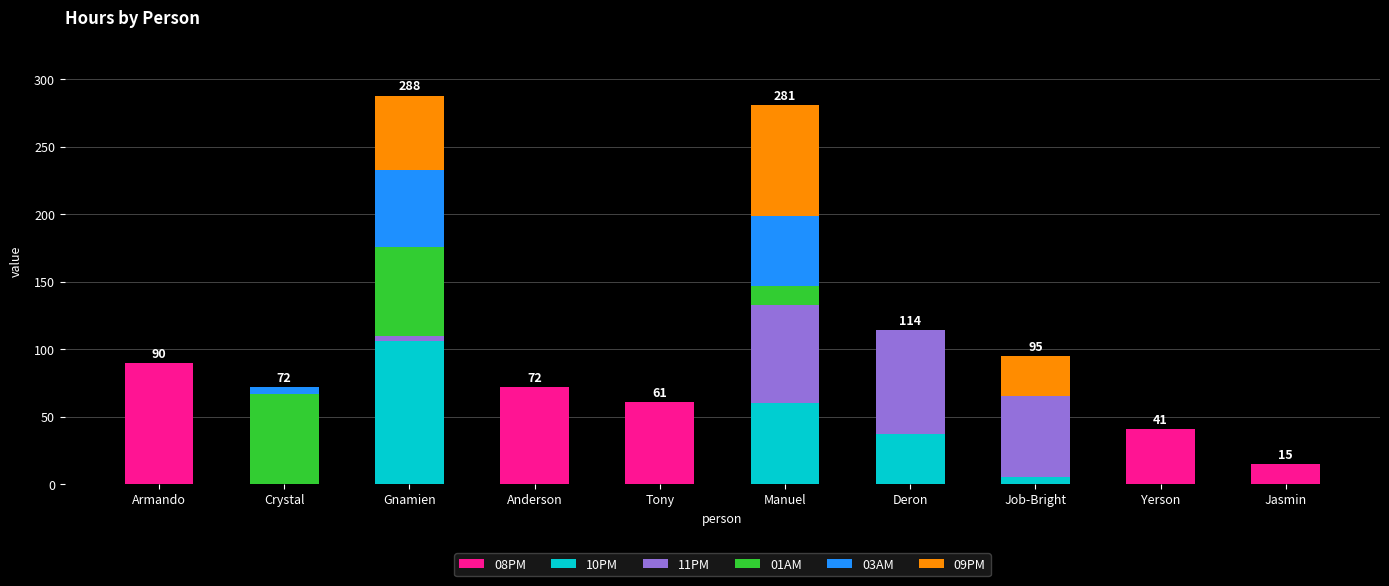

How many distinct data groups are displayed?

6